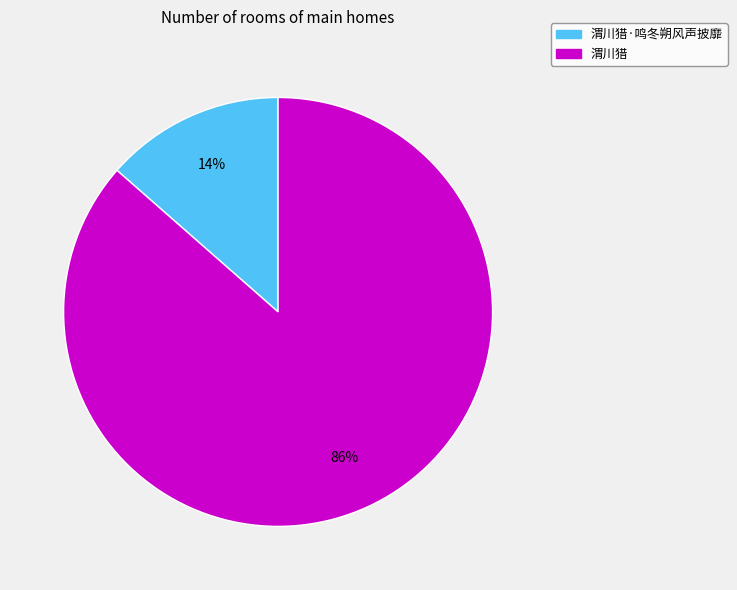

To the nearest percent, what is the average slice percentage?

50%